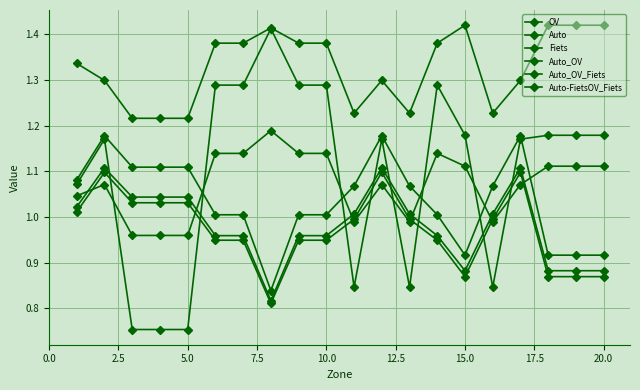

How many lines are shown in the chart?

6